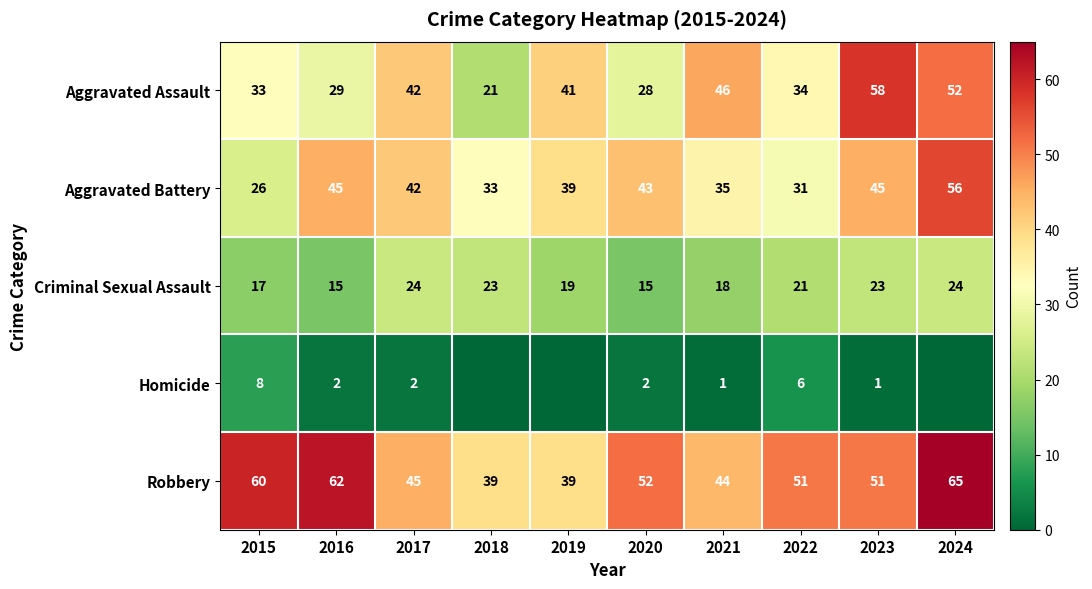

What is the approximate value of Criminal Sexual Assault at 2024?

24